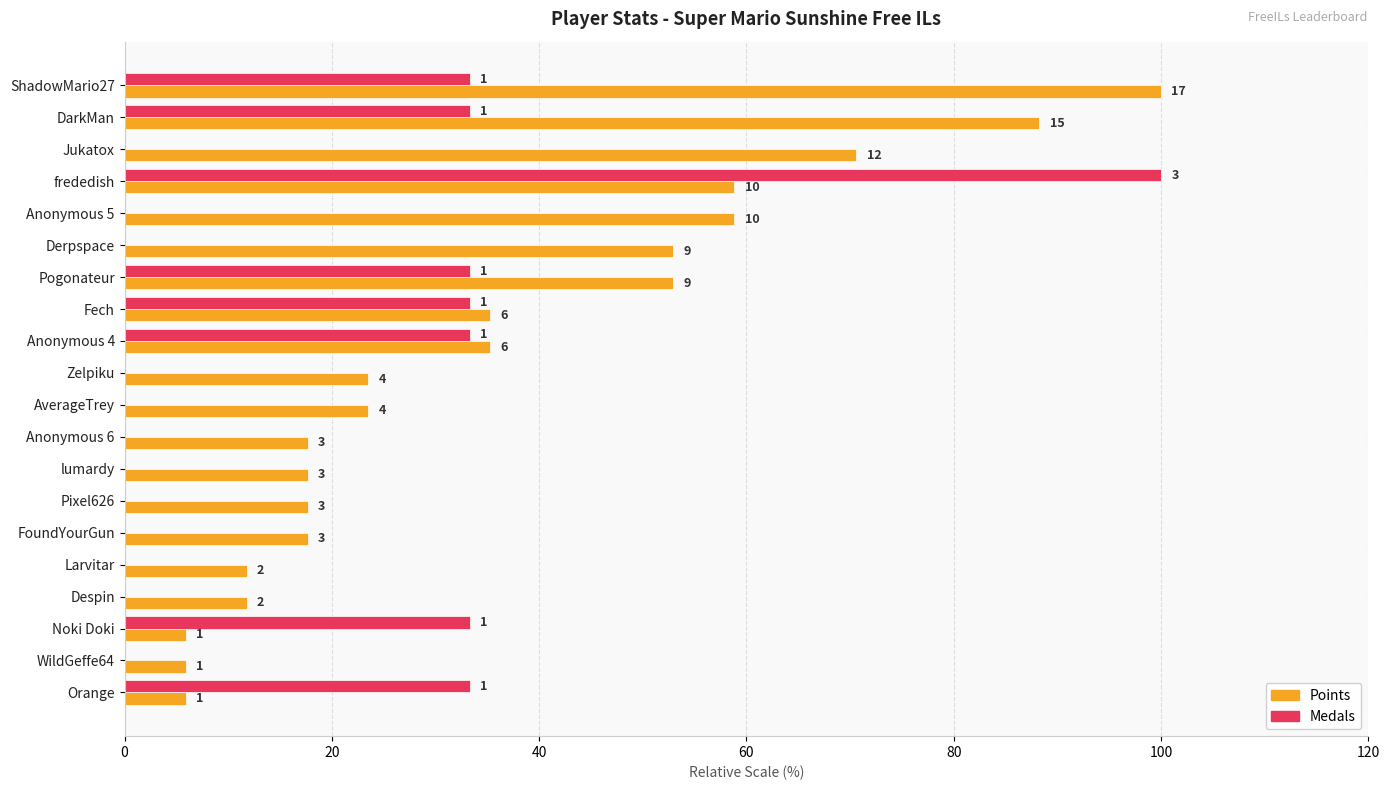

What is the sum of all Medals values?

333.3